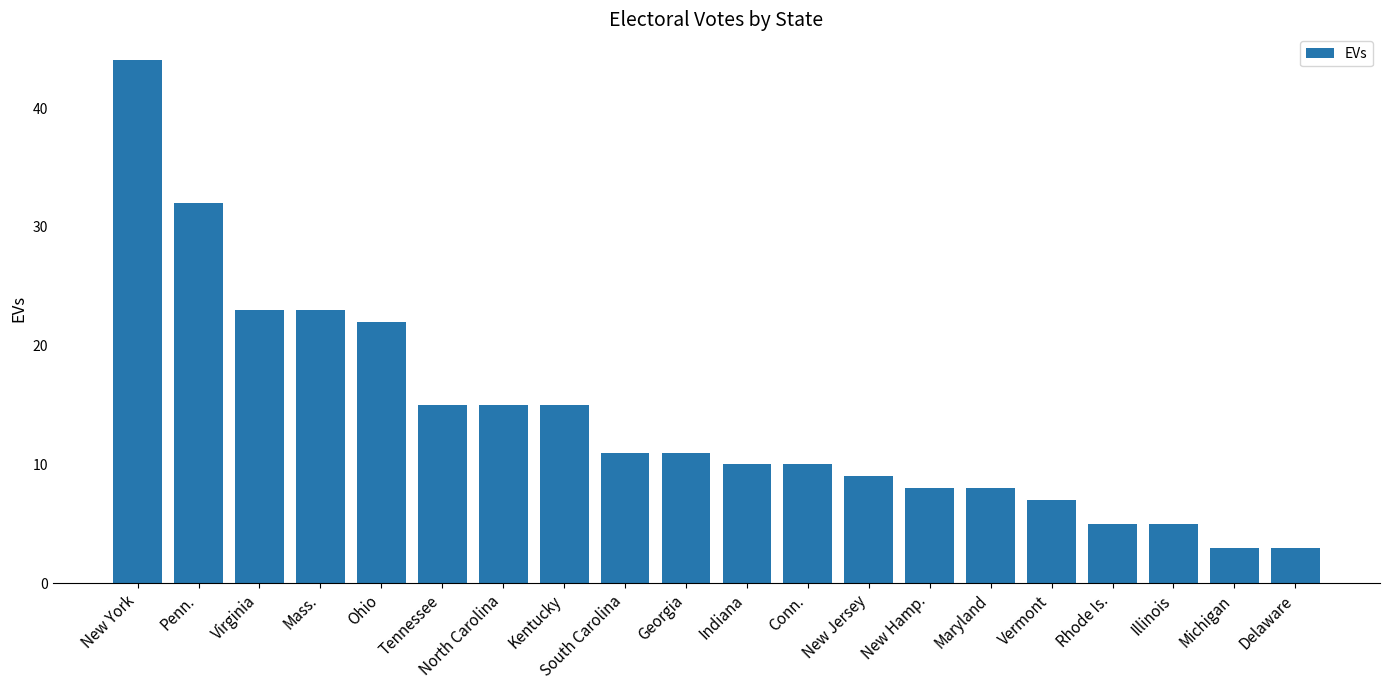

What is the minimum value shown in the chart?

3